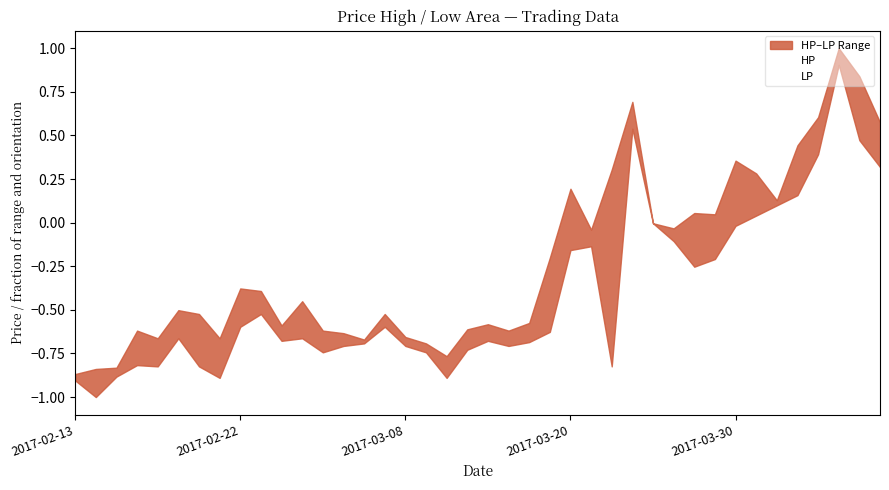

How many series are shown in this chart?

2